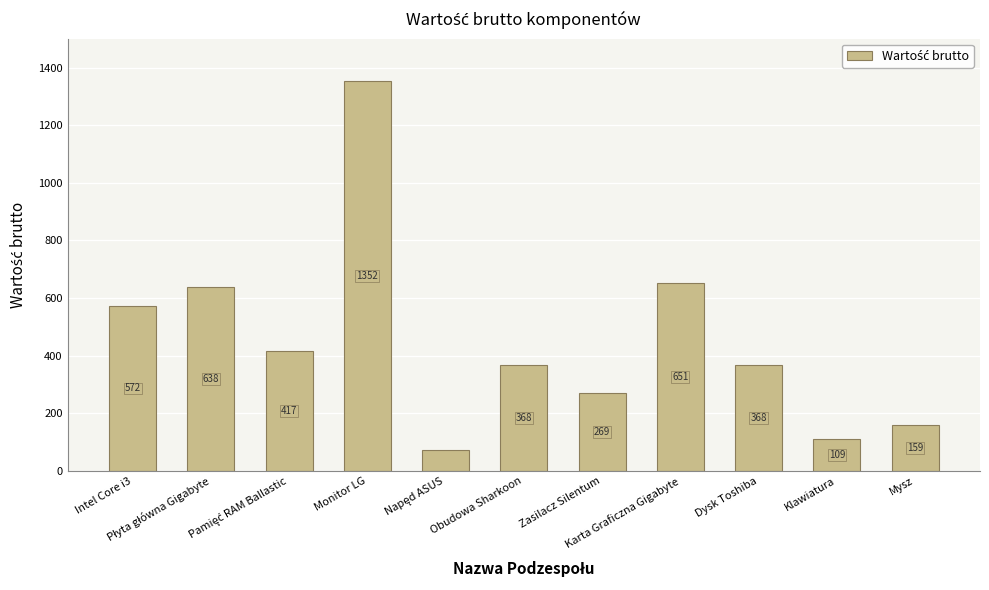

What is the maximum value shown in the chart?

1351.8